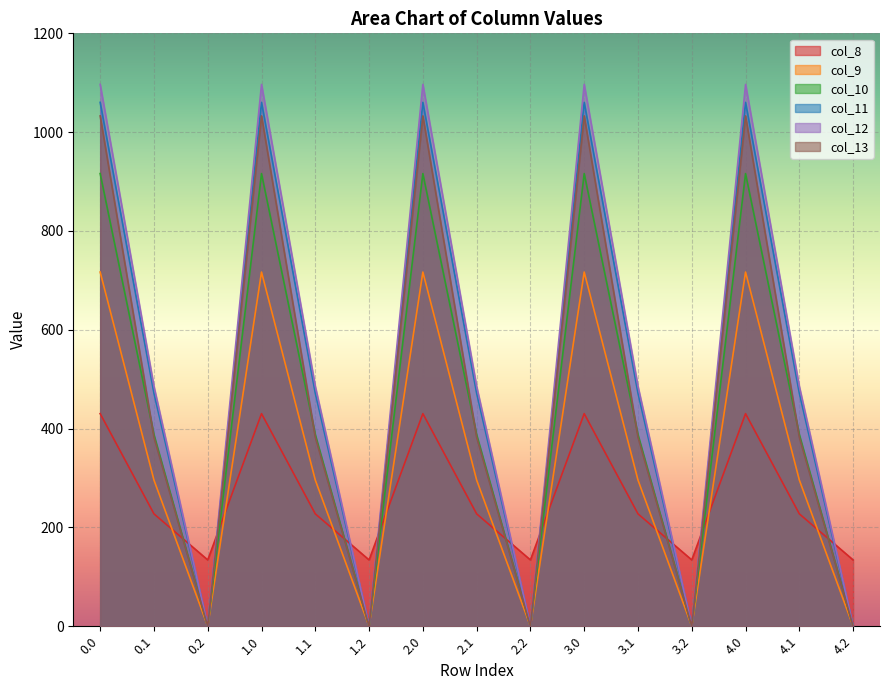

Count the number of categories in the chart.

15